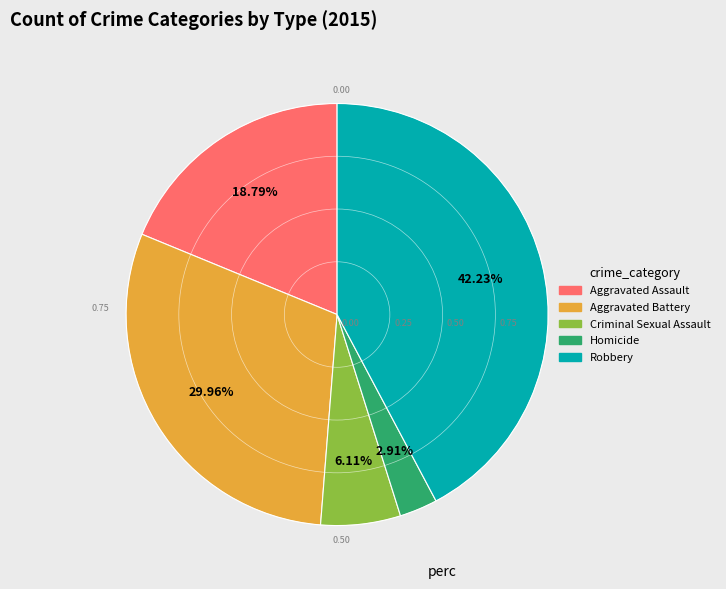

Which has a higher value, Aggravated Battery or Homicide?

Aggravated Battery